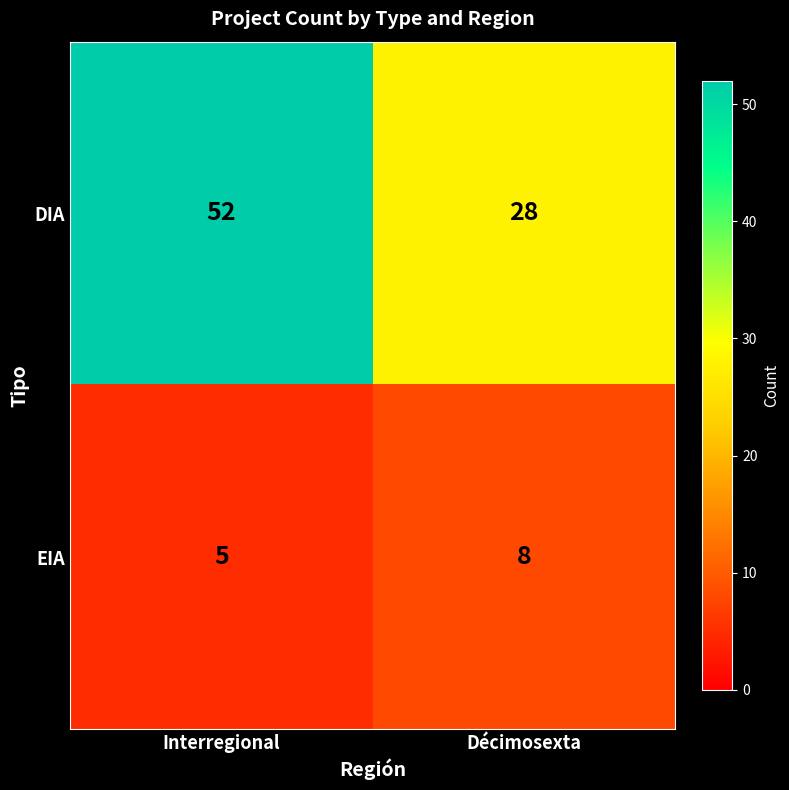

List the series in order of their overall mean, lowest first.

EIA, DIA